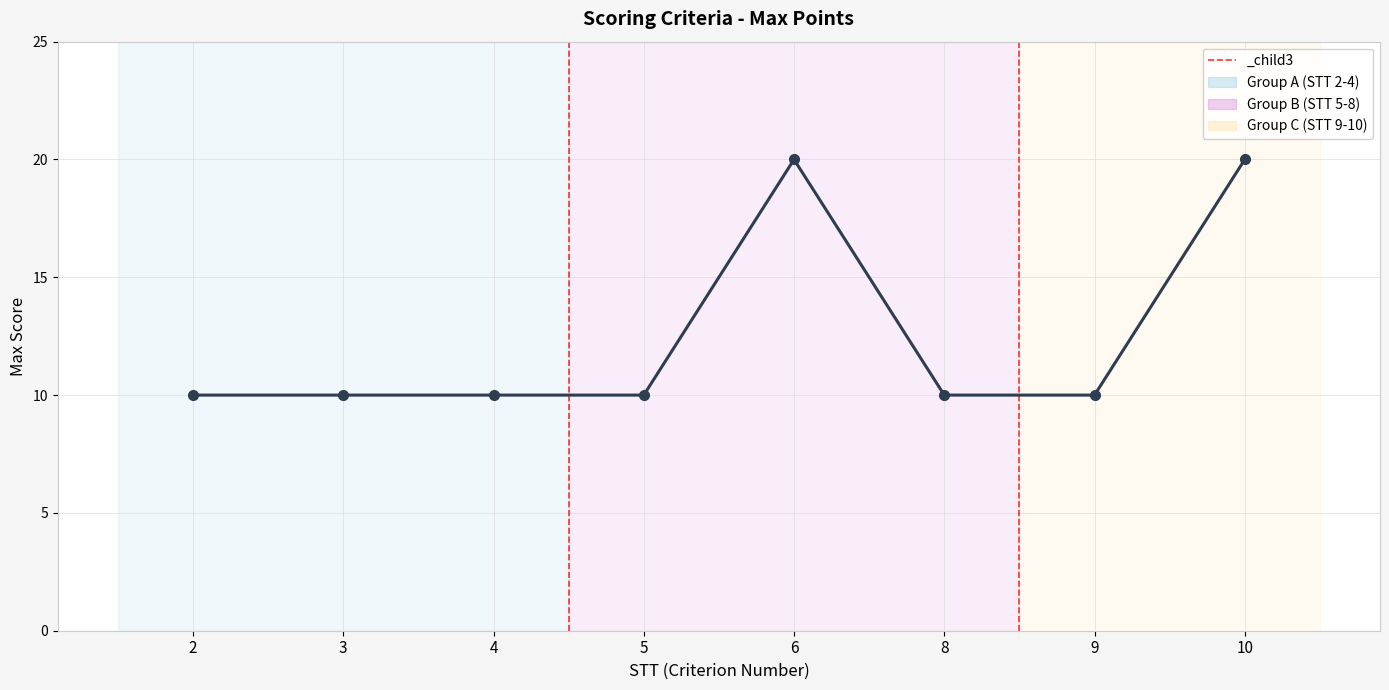

Reading left to right, what are all the values shown in this chart?

2=10	3=10	4=10	5=10	6=20	8=10	9=10	10=20